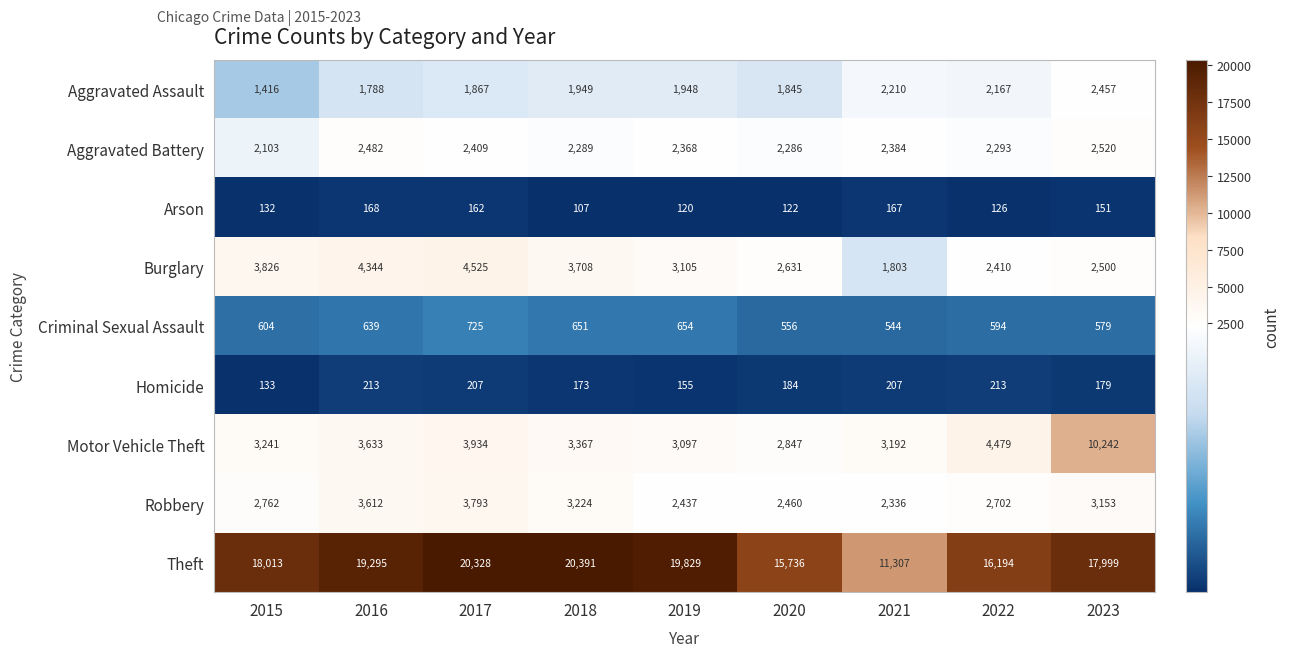

What is the difference between the maximum and minimum values in the Aggravated Battery series?

417